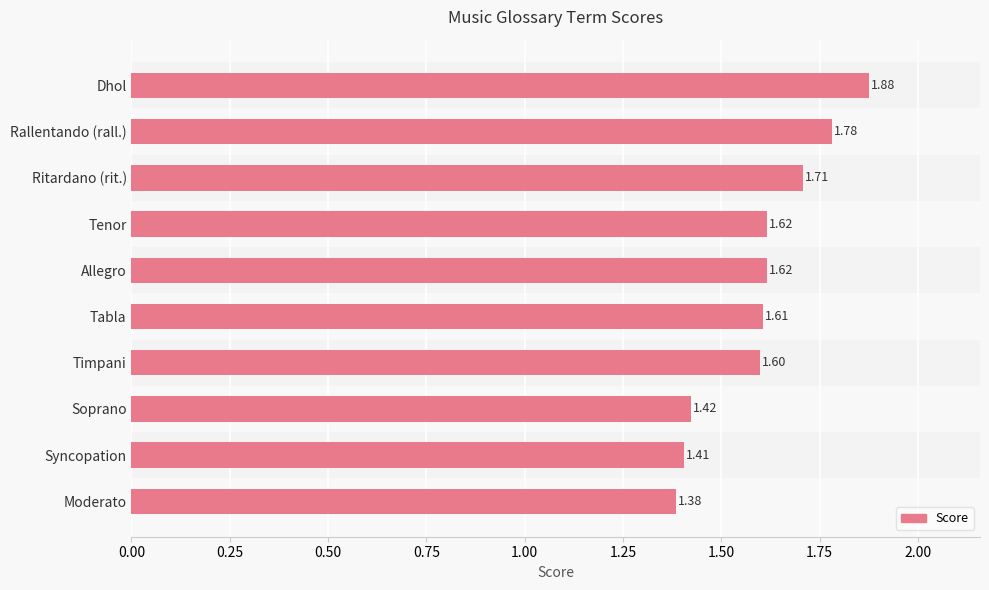

How many values are between 1 and 2?

10